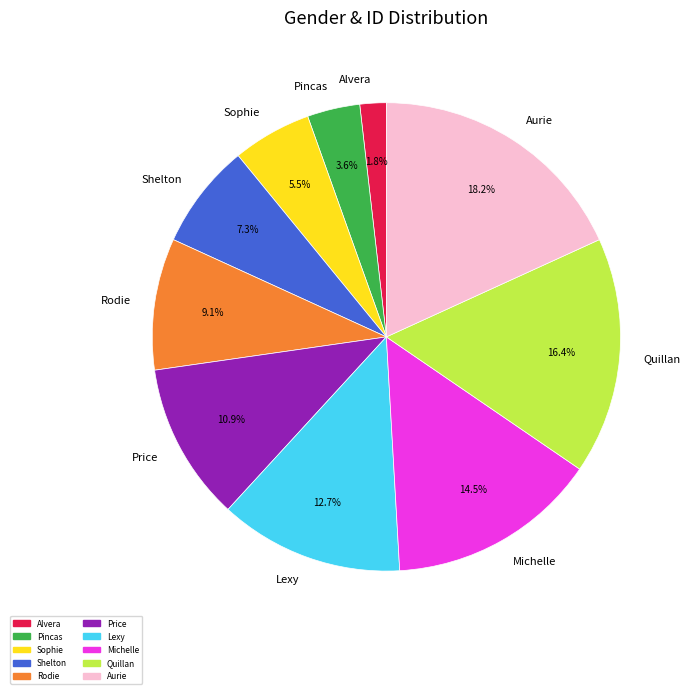

Rank the categories by value from highest to lowest.

Aurie, Quillan, Michelle, Lexy, Price, Rodie, Shelton, Sophie, Pincas, Alvera